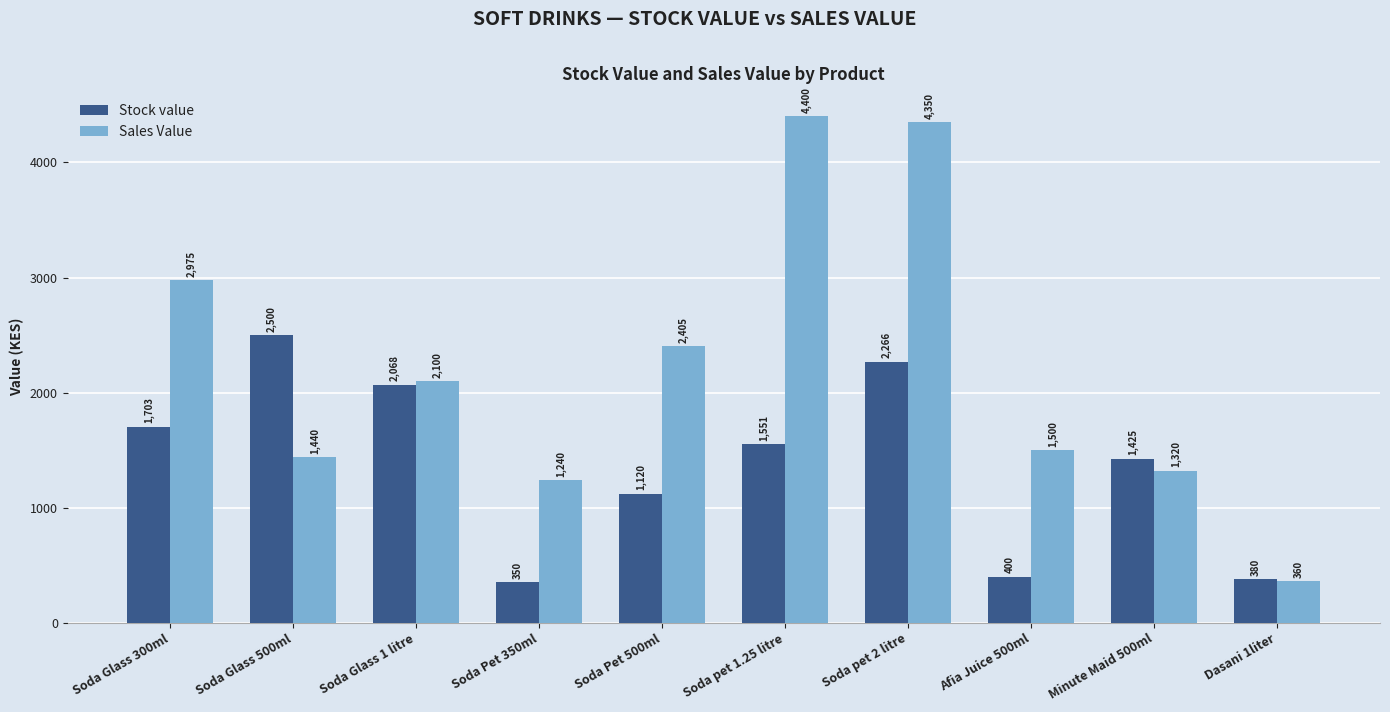

Rank the series by their average value, from lowest to highest.

Stock value, Sales Value